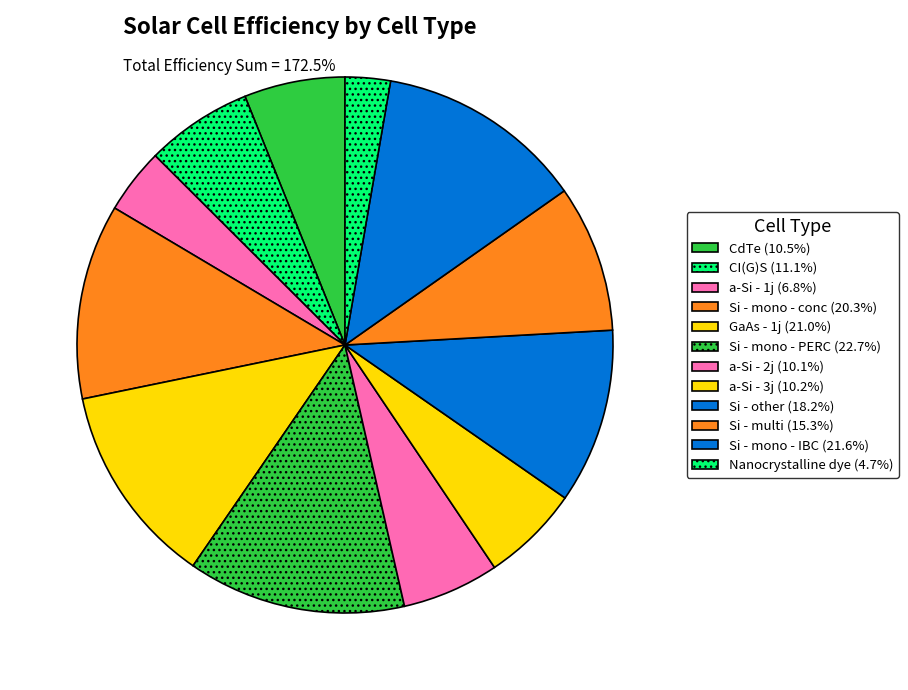

True or false: Si - multi accounts for 9% of the total.

True